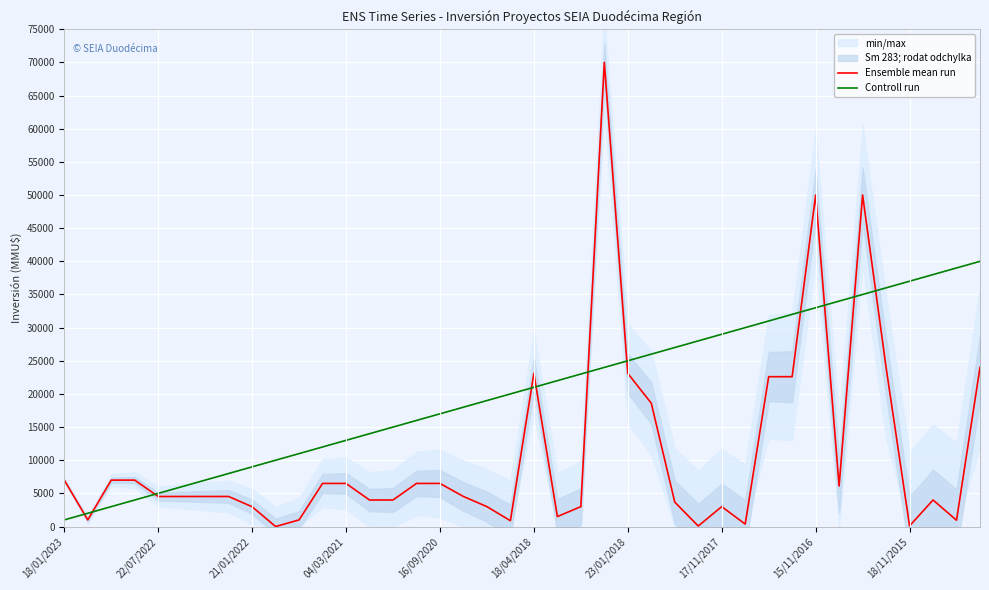

Which series ends up on top after the final intersection of Ensemble mean run and Controll run?

Controll run